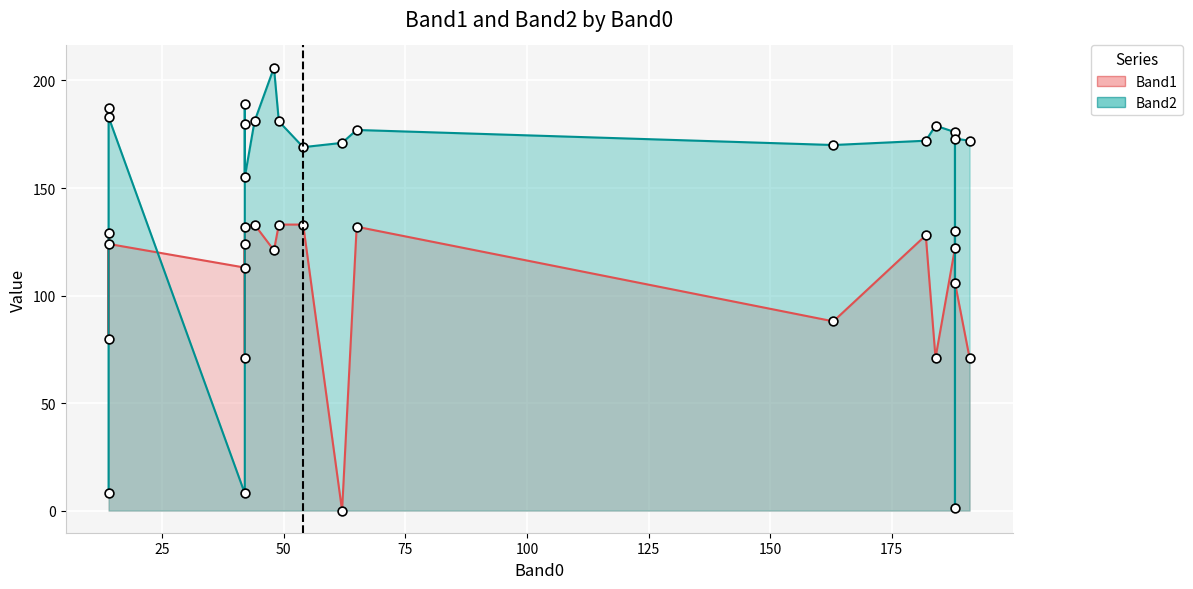

Which series has the largest total across all categories?

Band2